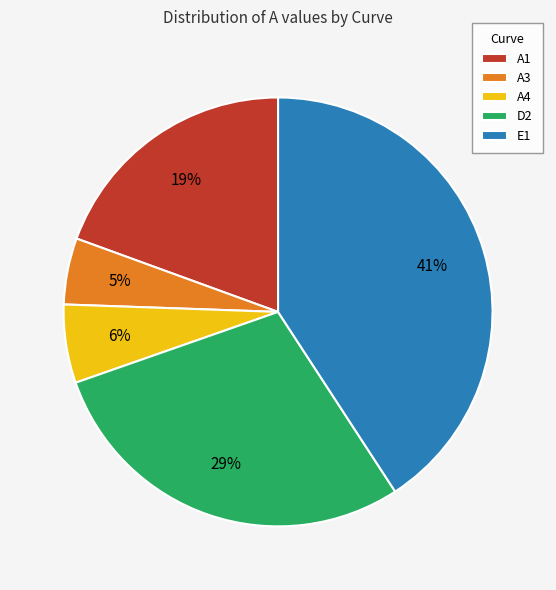

To the nearest percent, what is the difference between the E1 and D2 slice percentages?

12%